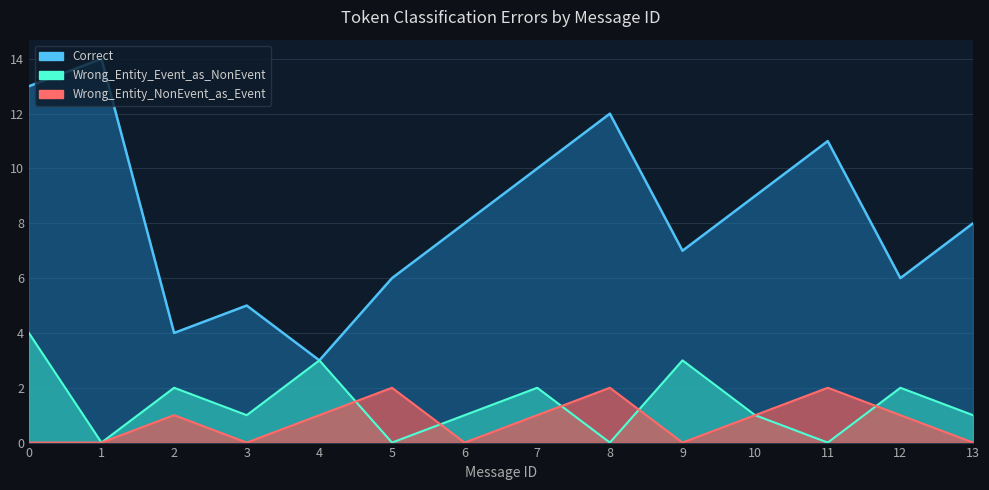

True or false: Correct and Wrong_Entity_NonEvent_as_Event cross at least once.

False